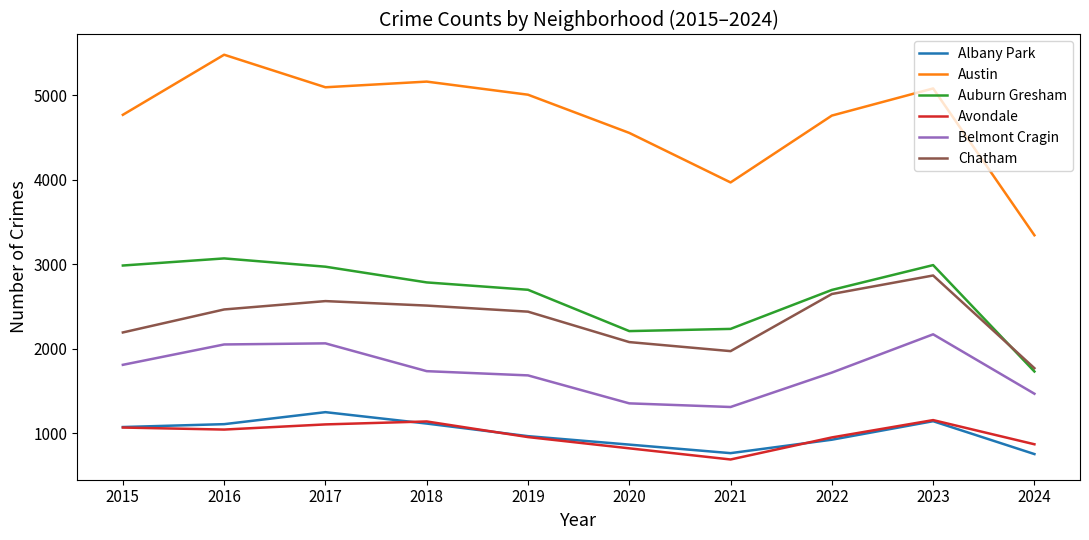

What is the difference between the maximum and minimum values in the Chatham series?

1097